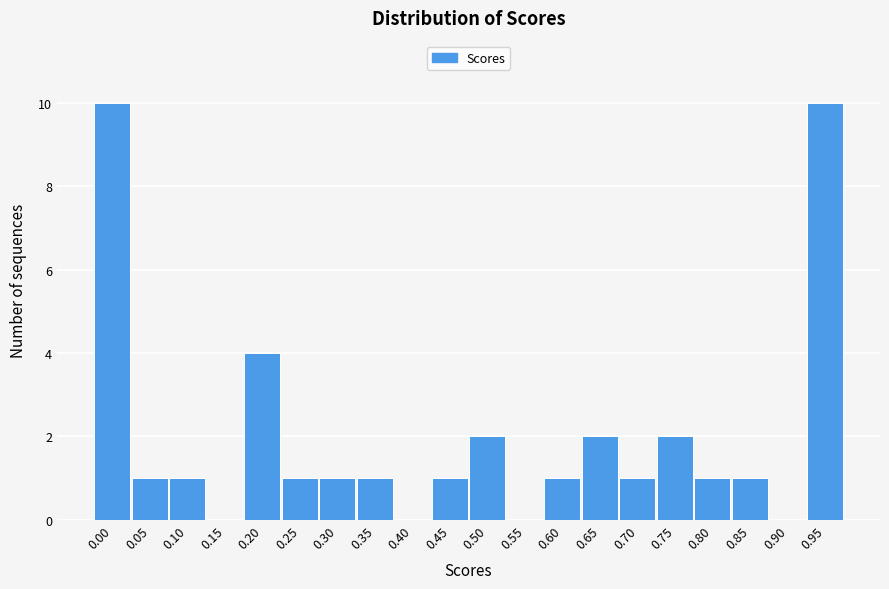

Reading left to right, extract all data points from this chart.

0.00=10	0.05=1	0.10=1	0.15=0	0.20=4	0.25=1	0.30=1	0.35=1	0.40=0	0.45=1	0.50=2	0.55=0	0.60=1	0.65=2	0.70=1	0.75=2	0.80=1	0.85=1	0.90=0	0.95=10